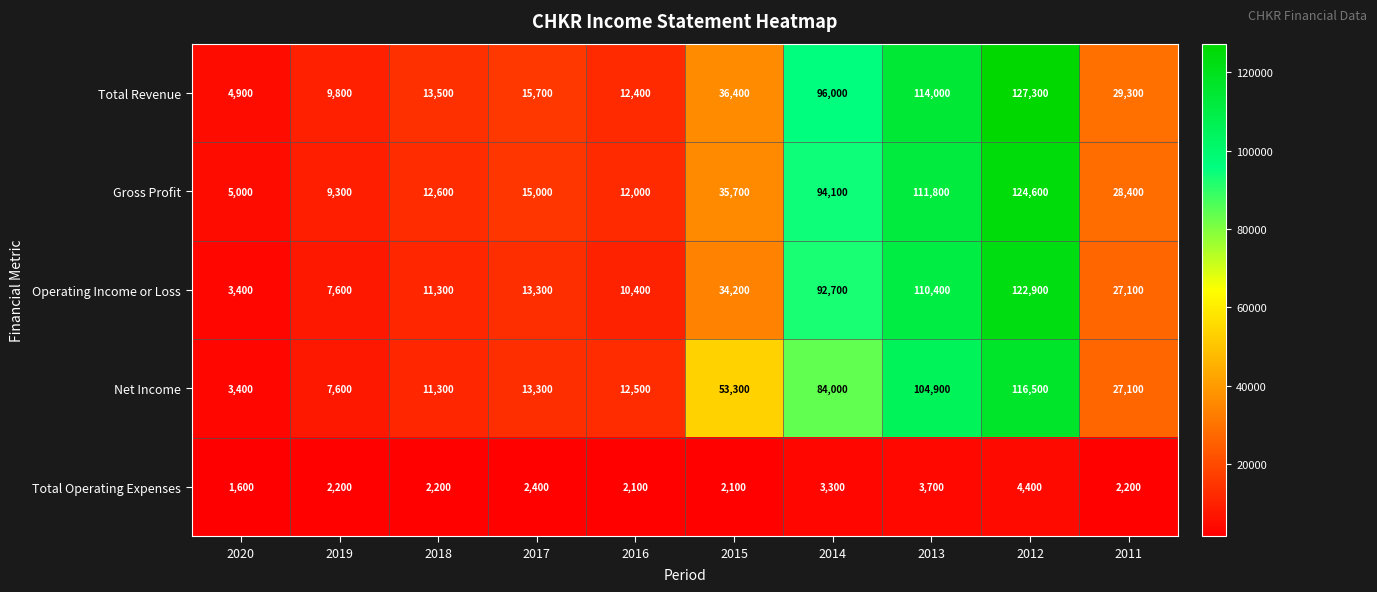

Is it true that Net Income equals 25388 at 2013?

False